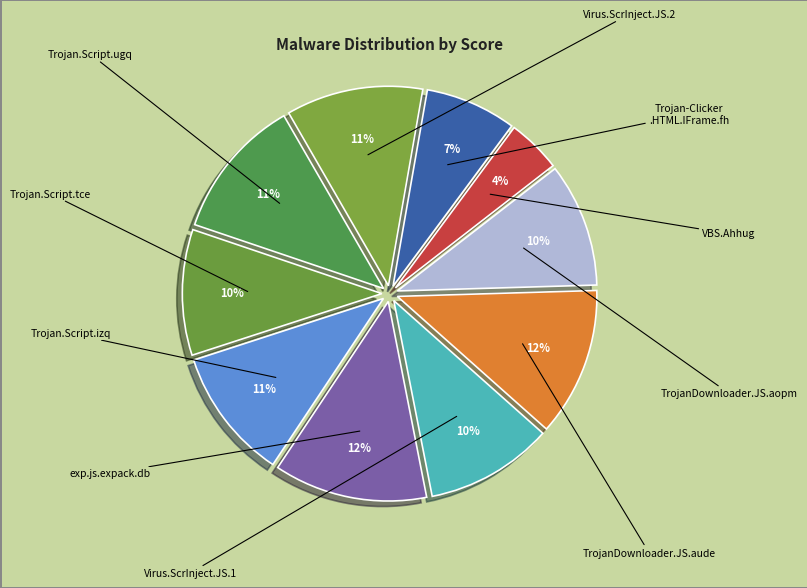

Is Virus.ScrInject.JS.2 the majority of the pie?

No